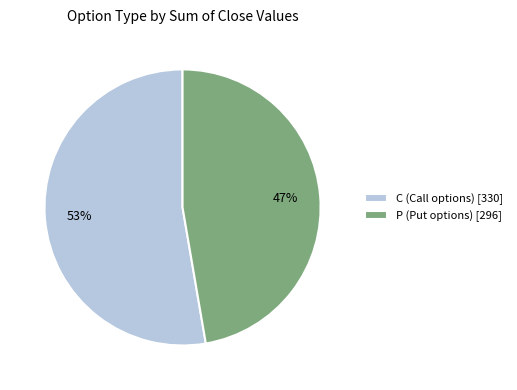

How many segments does this pie chart have?

2